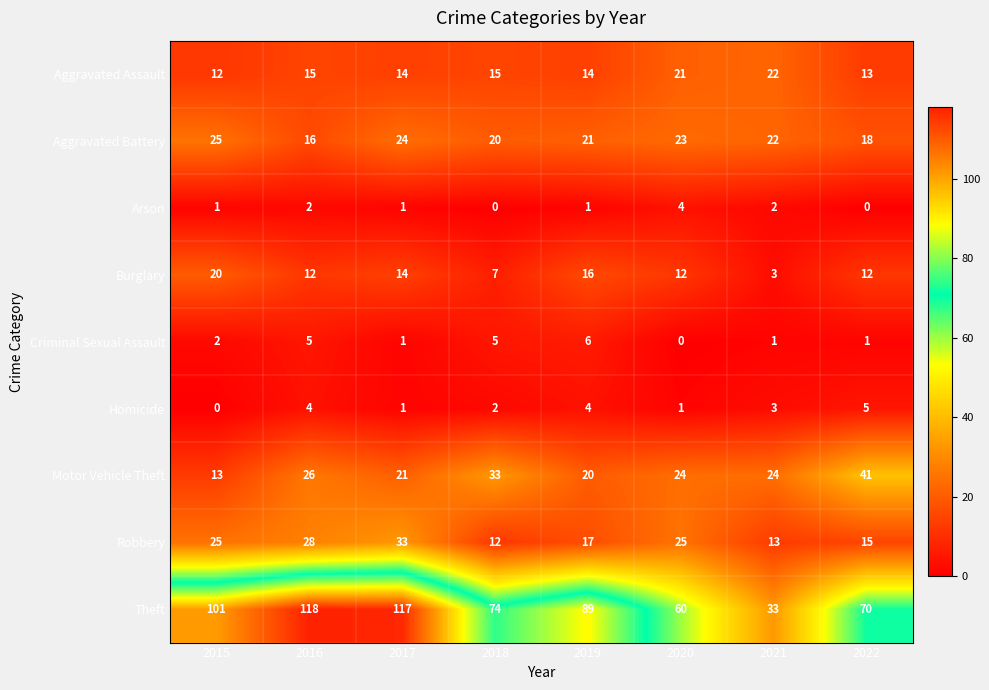

What is the total value across all series at 2017?

226